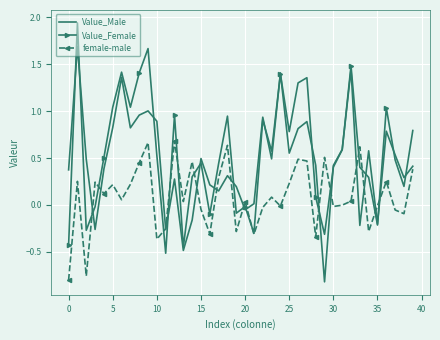

Rank the series by their average value, from lowest to highest.

female-male, Value_Male, Value_Female